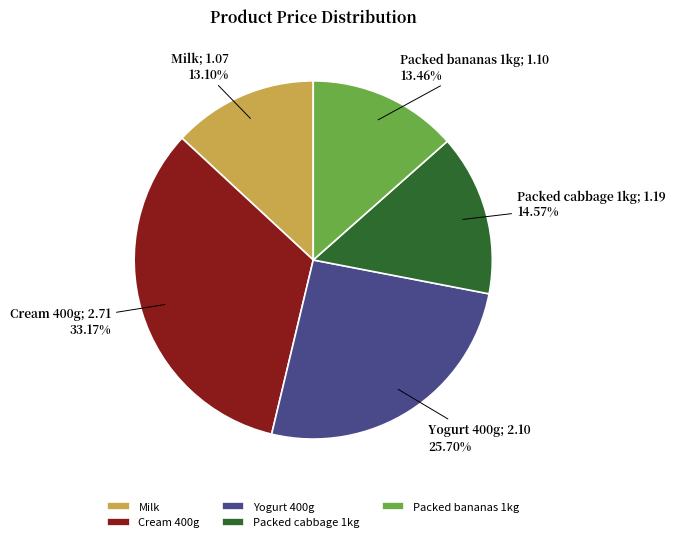

Do Milk and Yogurt 400g together represent more than half of the pie?

No